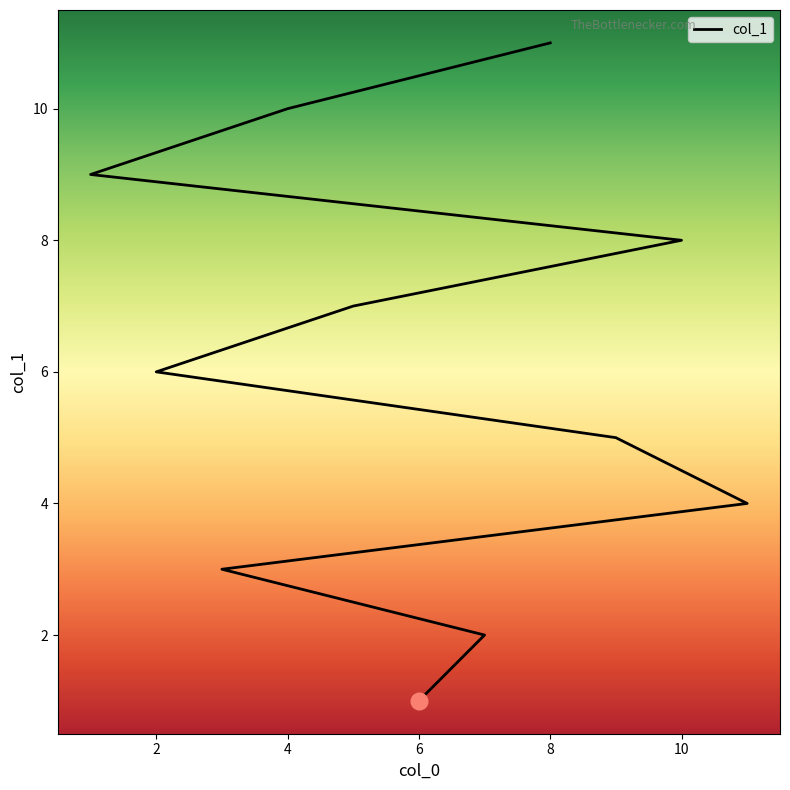

The value at 10 is 8. True or false?

True